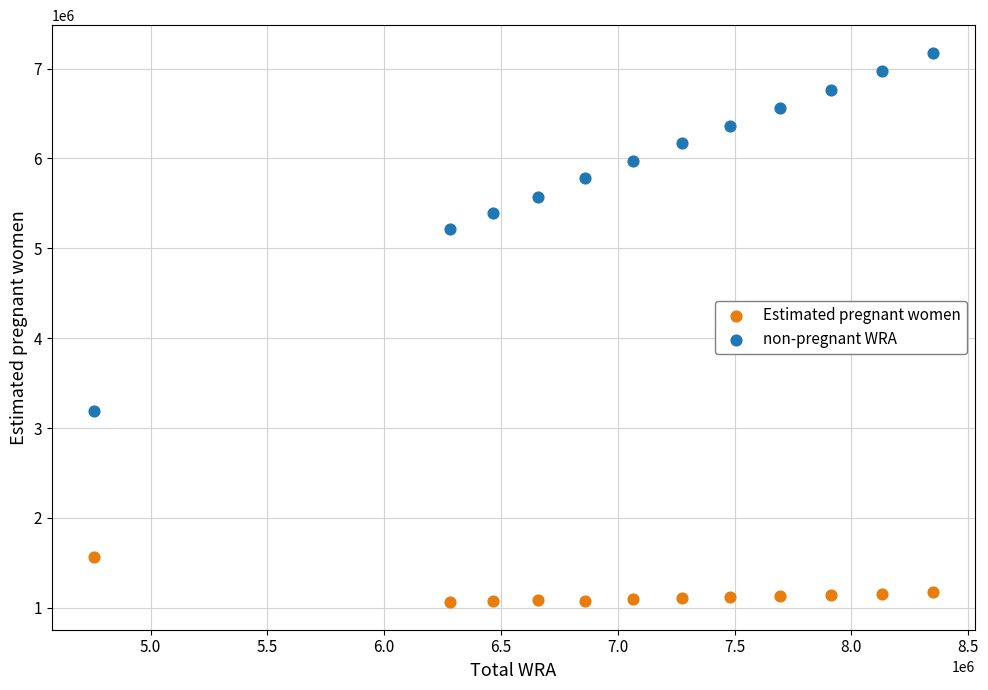

Which series contains the highest Y value?

non-pregnant WRA